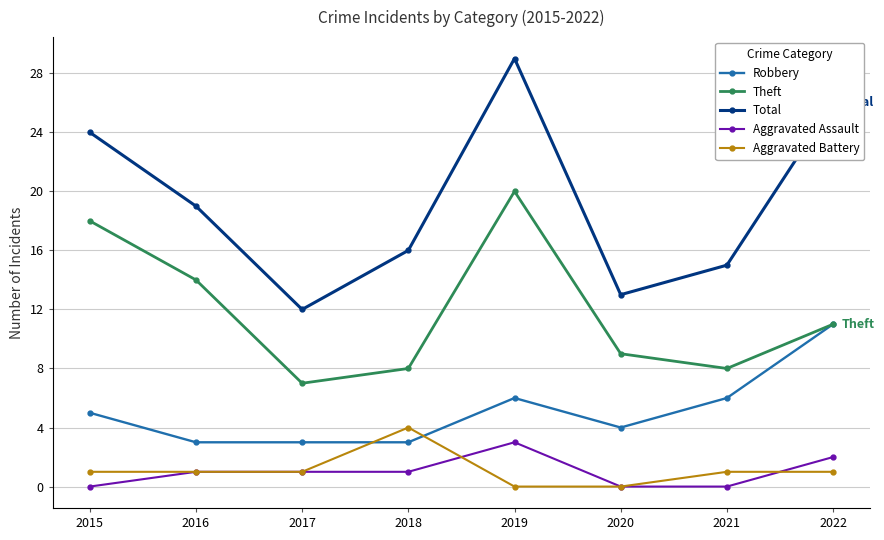

Count the number of categories in the chart.

8